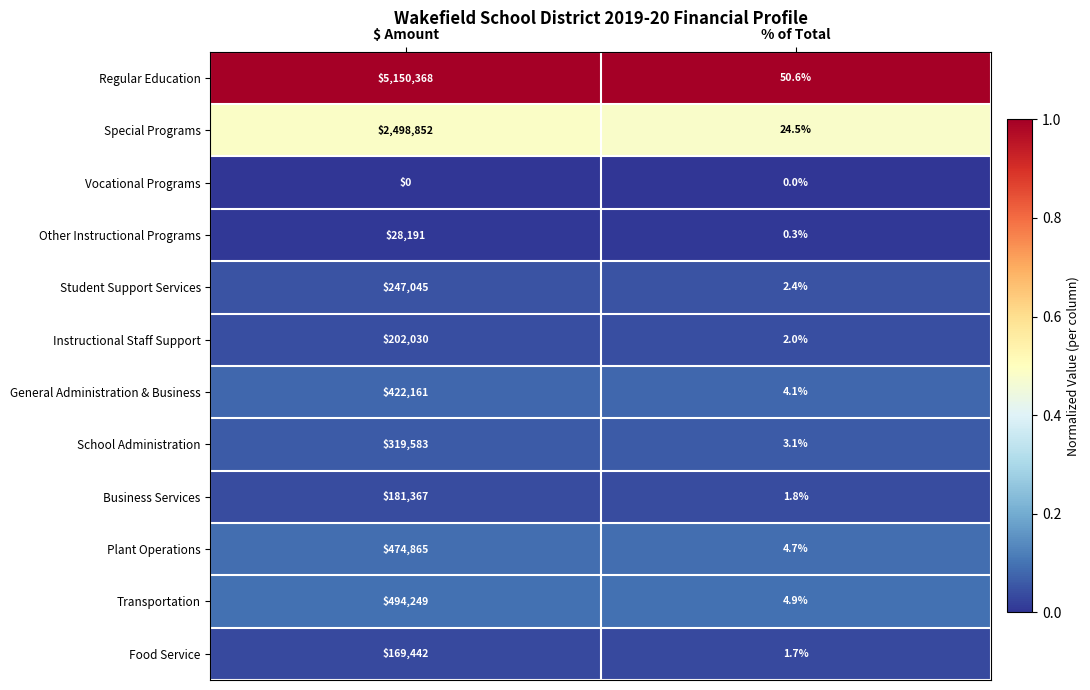

At which category is the sum across all series the highest?

$ Amount